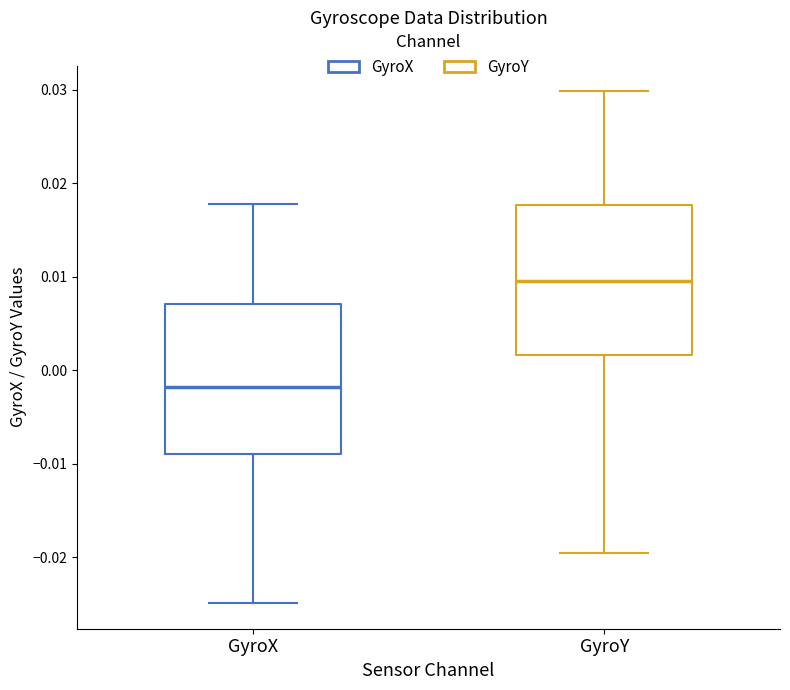

Where is the lower edge of the box for GyroY on the y-axis? The values are not printed on the chart, so give them approximately, as read against the axis.

0.002